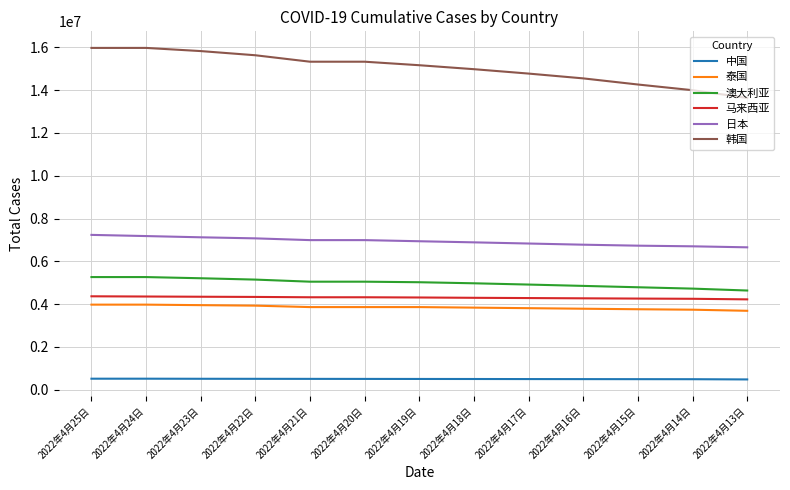

True or false: 韩国 and 泰国 intersect in this chart.

False